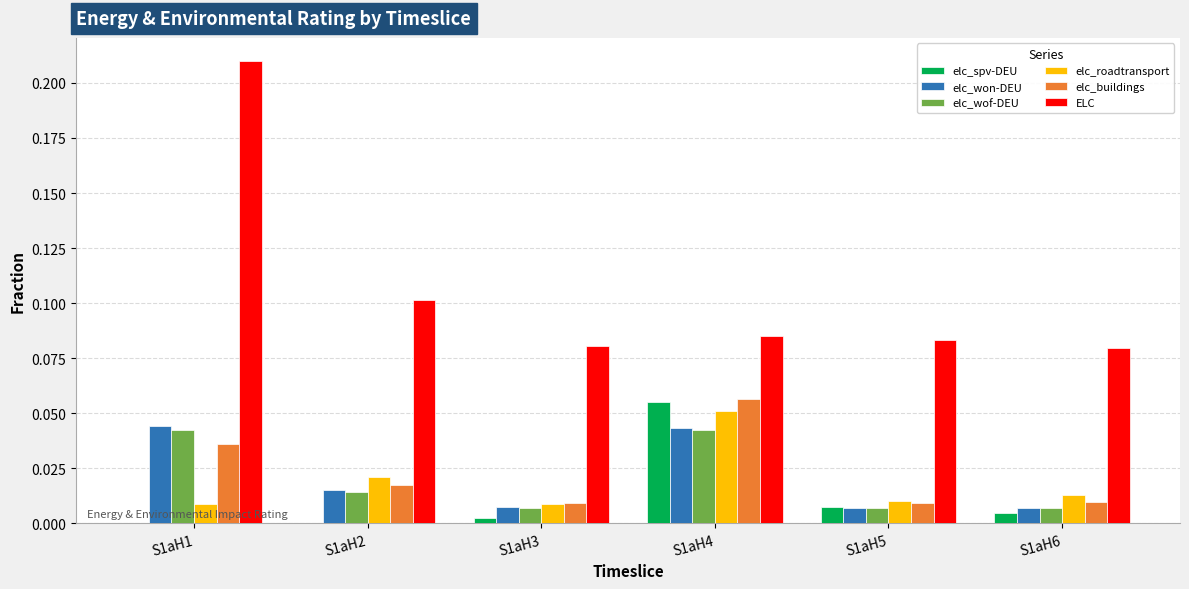

The ELC series shows 0.1 at S1aH3. True or false?

True